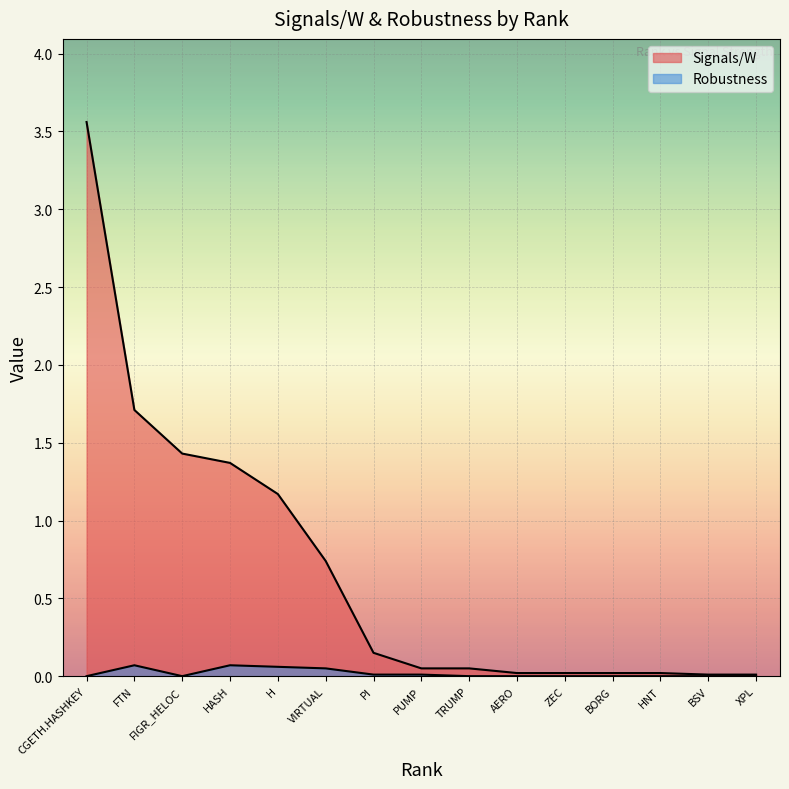

Reading left to right, transcribe all the data shown in this chart.

Signals/W: 3.6	1.7	1.4	1.4	1.2	0.7	0.1	0.1	0.1	0.0	0.0	0.0	0.0	0.0	0.0
Robustness: 0.0	0.1	0.0	0.1	0.1	0.1	0.0	0.0	0.0	0.0	0.0	0.0	0.0	0.0	0.0